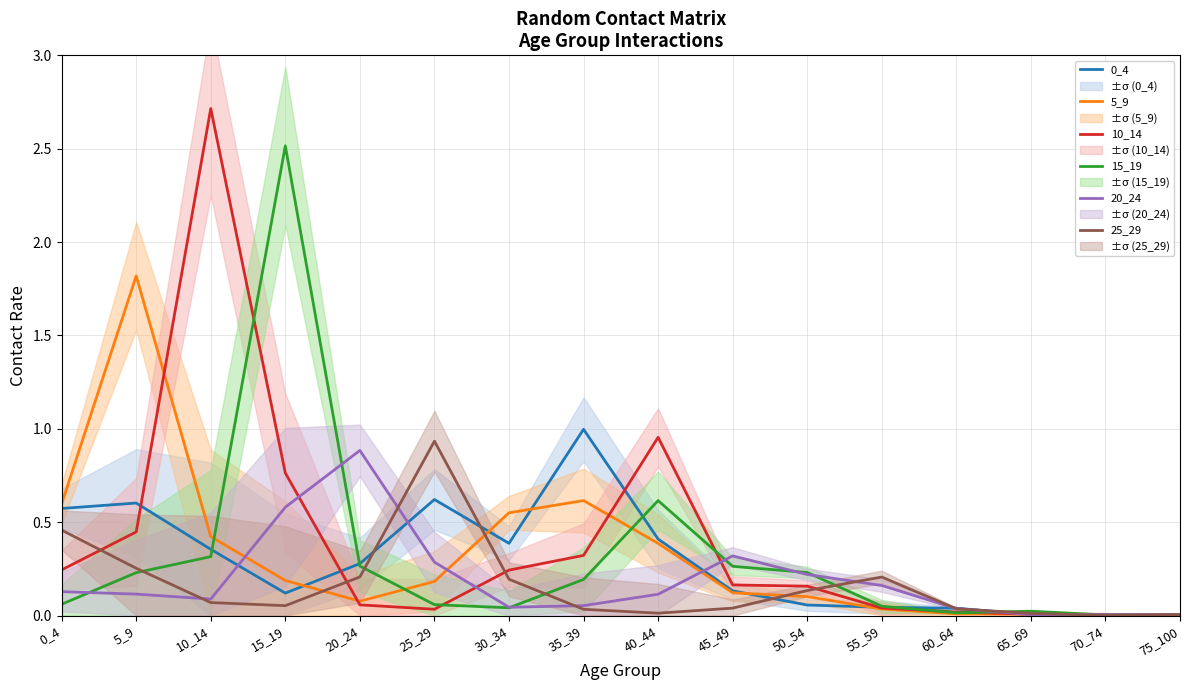

At how many categories does at least one series exceed 2?

2